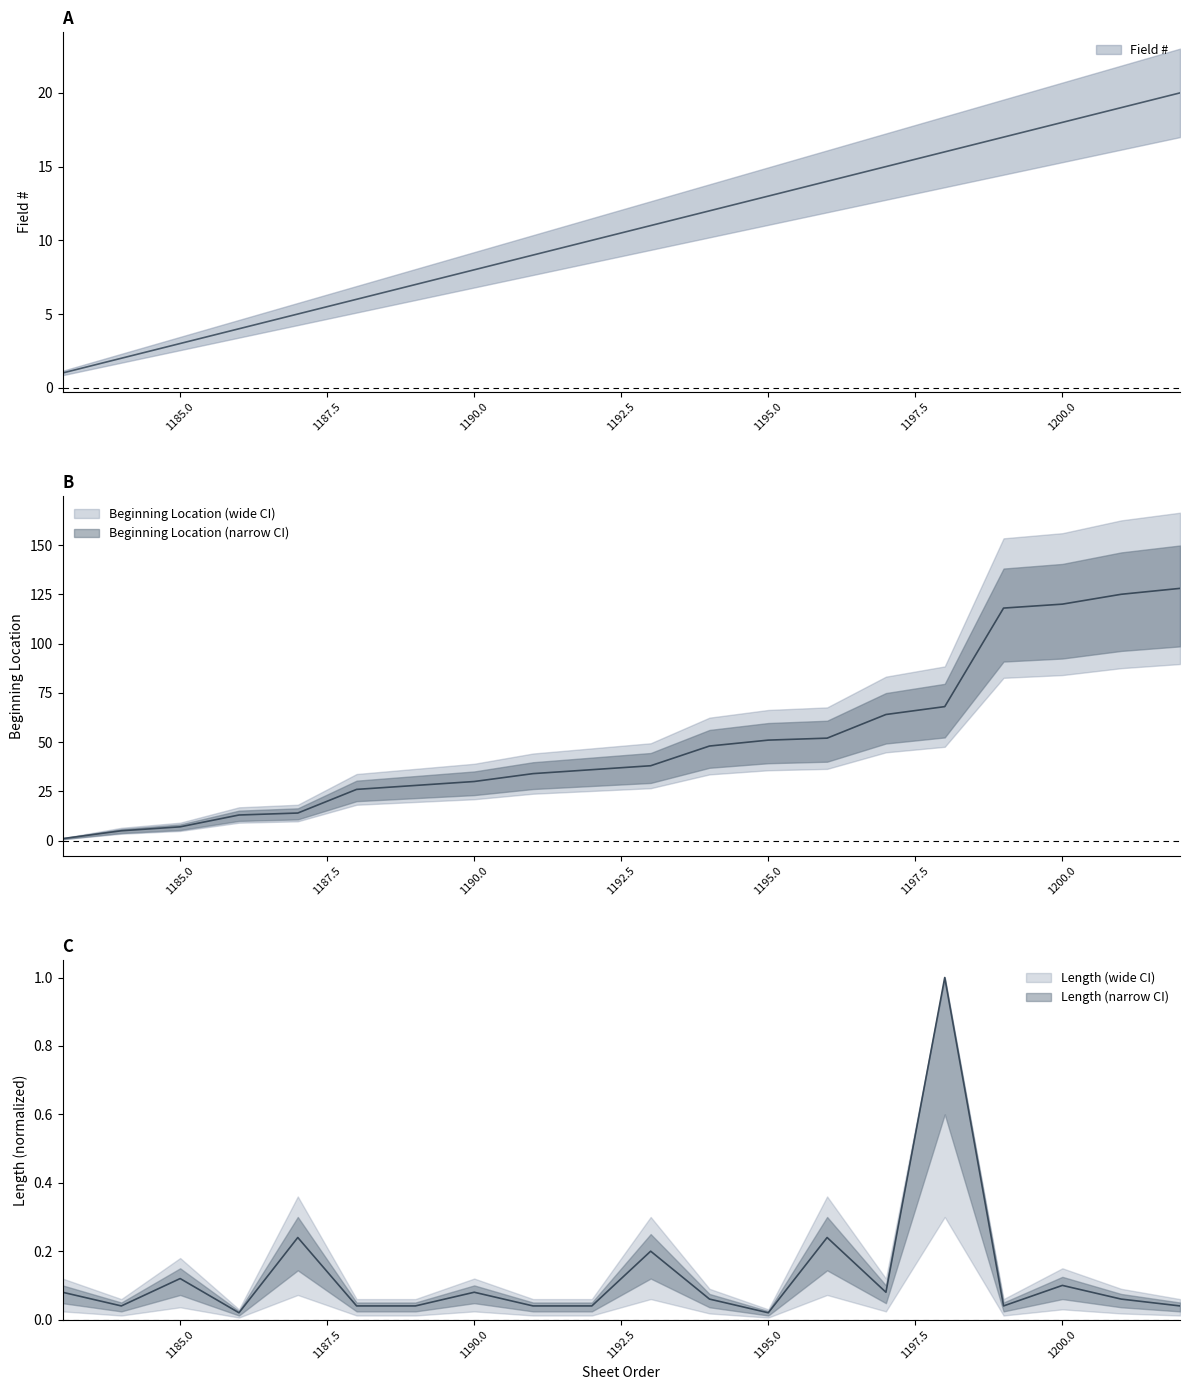

Reading left to right, what are all the values shown in this chart?

Field #: 1183=1.0	1184=2.0	1185=3.0	1186=4.0	1187=5.0	1188=6.0	1189=7.0	1190=8.0	1191=9.0	1192=10.0	1193=11.0	1194=12.0	1195=13.0	1196=14.0	1197=15.0	1198=16.0	1199=17.0	1200=18.0	1201=19.0	1202=20.0
Beginning Location: 1183=1.0	1184=5.0	1185=7.0	1186=13.0	1187=14.0	1188=26.0	1189=28.0	1190=30.0	1191=34.0	1192=36.0	1193=38.0	1194=48.0	1195=51.0	1196=52.0	1197=64.0	1198=68.0	1199=118.0	1200=120.0	1201=125.0	1202=128.0
Length: 1183=0.1	1184=0.0	1185=0.1	1186=0.0	1187=0.2	1188=0.0	1189=0.0	1190=0.1	1191=0.0	1192=0.0	1193=0.2	1194=0.1	1195=0.0	1196=0.2	1197=0.1	1198=1.0	1199=0.0	1200=0.1	1201=0.1	1202=0.0